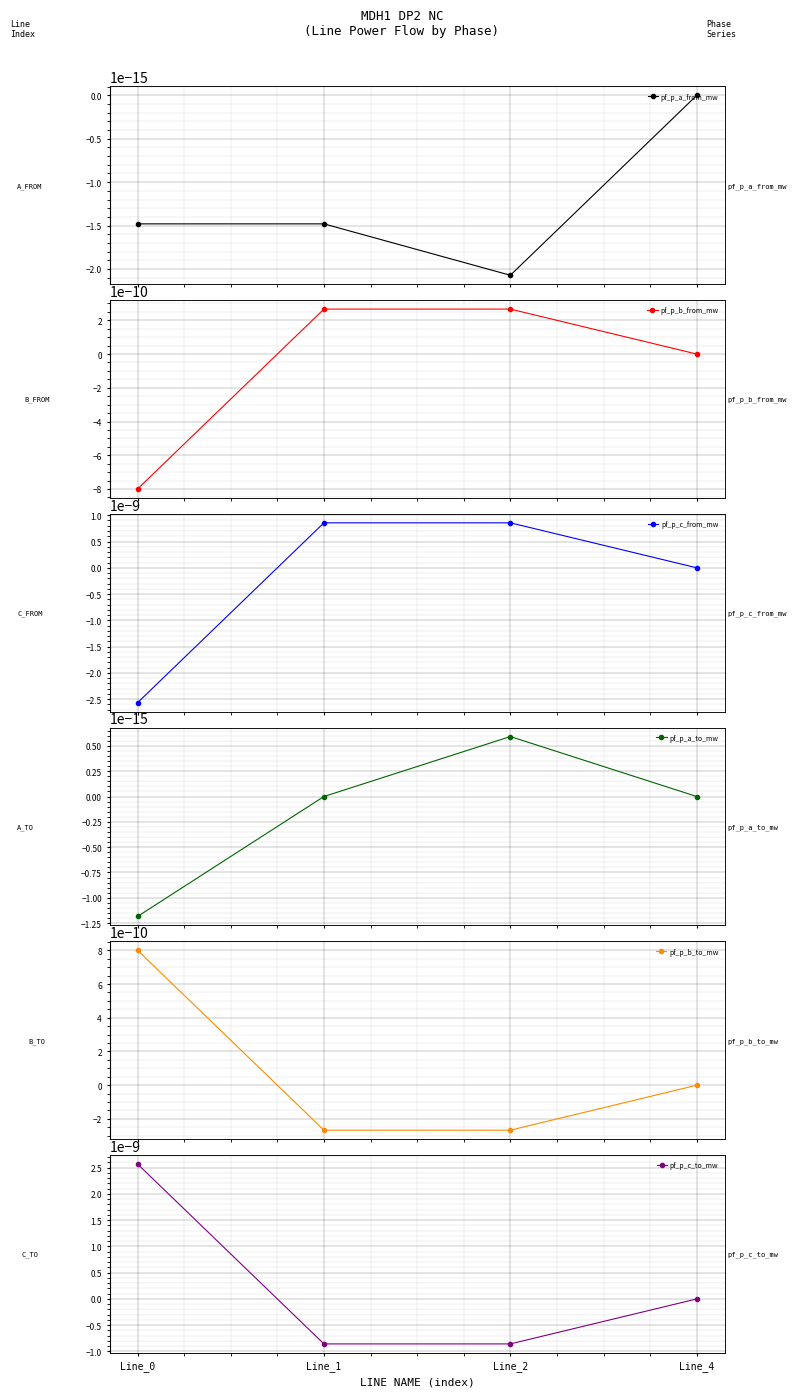

Count the number of data series in this chart.

6